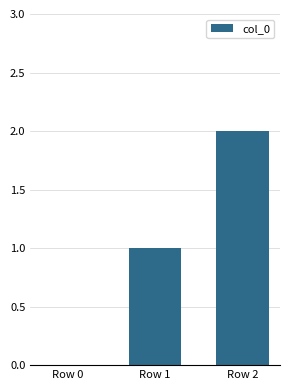

Are the bars horizontal?

No